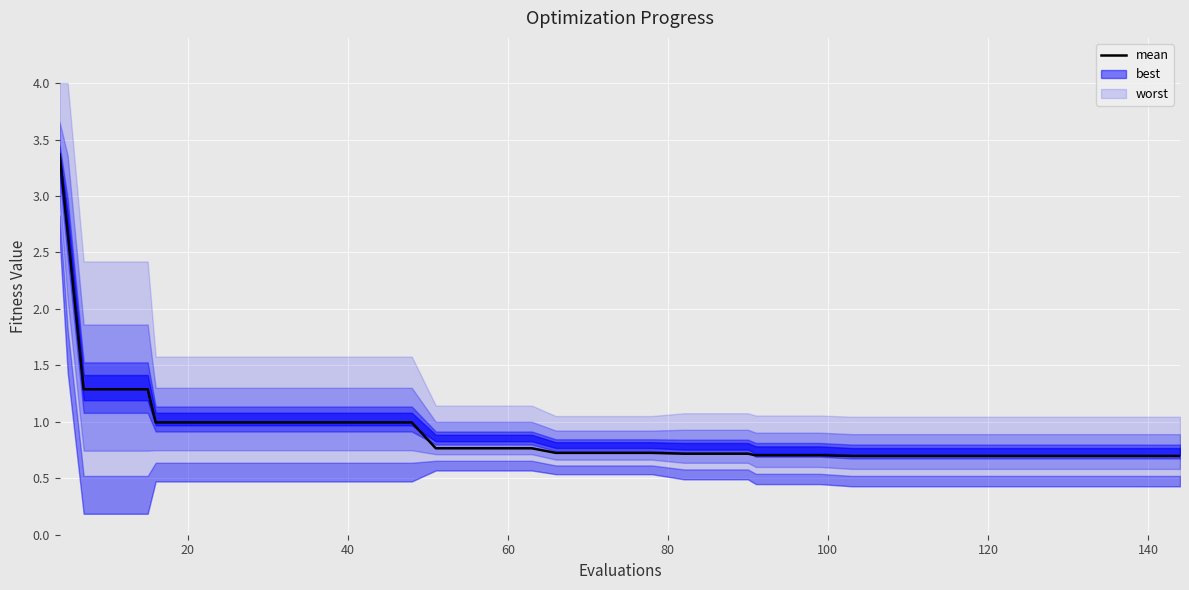

What is the label of the 39th point from the right?

20